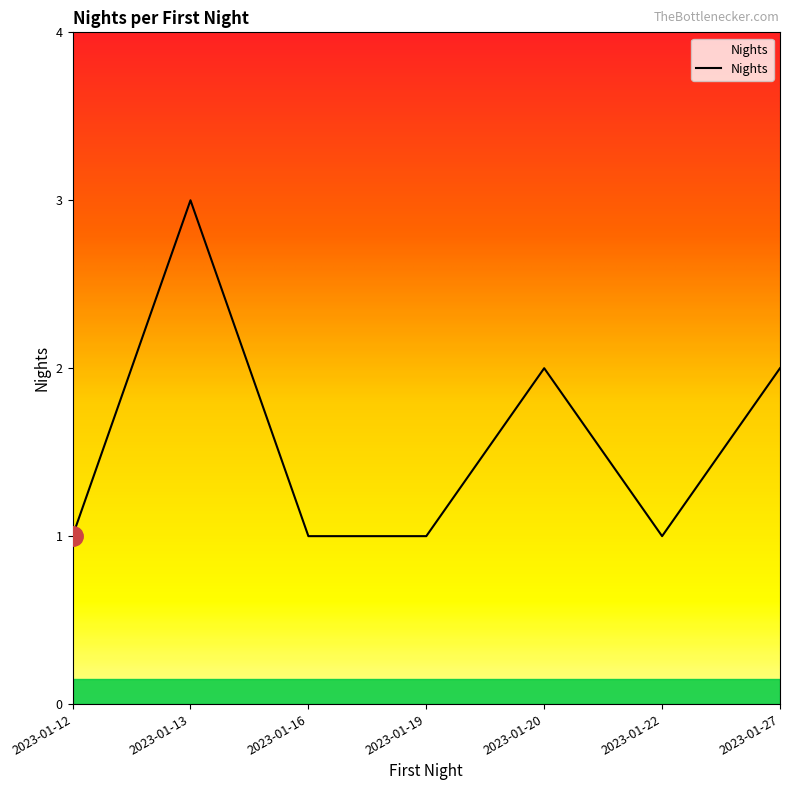

What is the change in value from 2023-01-12 to 2023-01-13?

+2